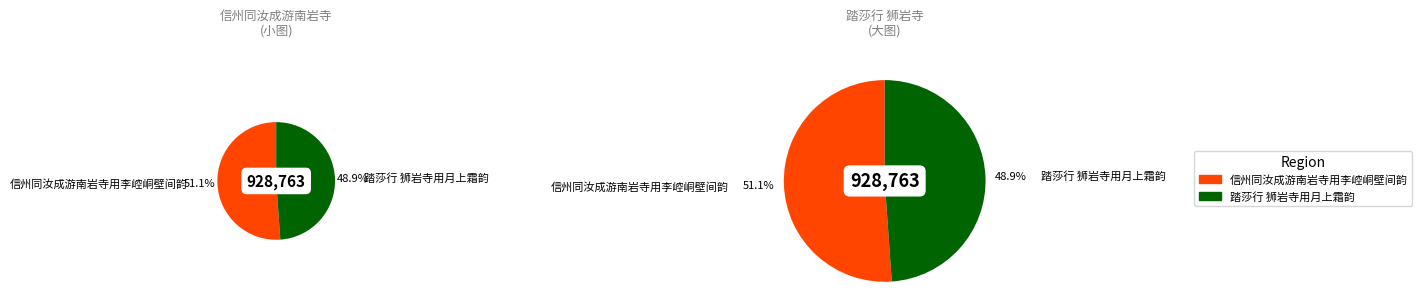

Approximately how many times larger is the value at 踏莎行 狮岩寺用月上霜韵 compared to 信州同汝成游南岩寺用李崆峒壁间韵?

1.0